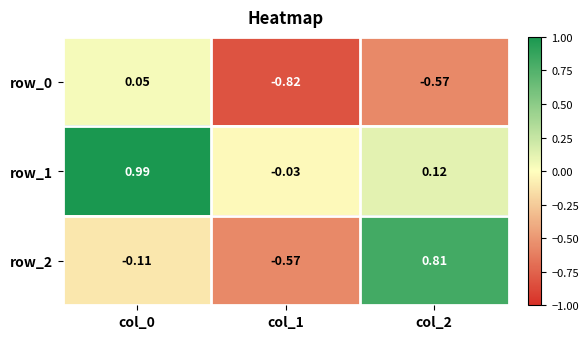

What is the maximum value shown in the chart?

1.0